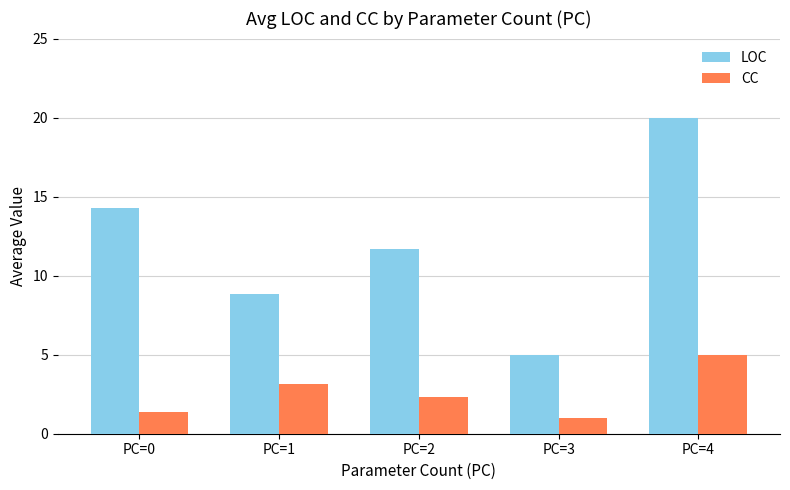

The LOC series shows 14.3 at PC=0. True or false?

True